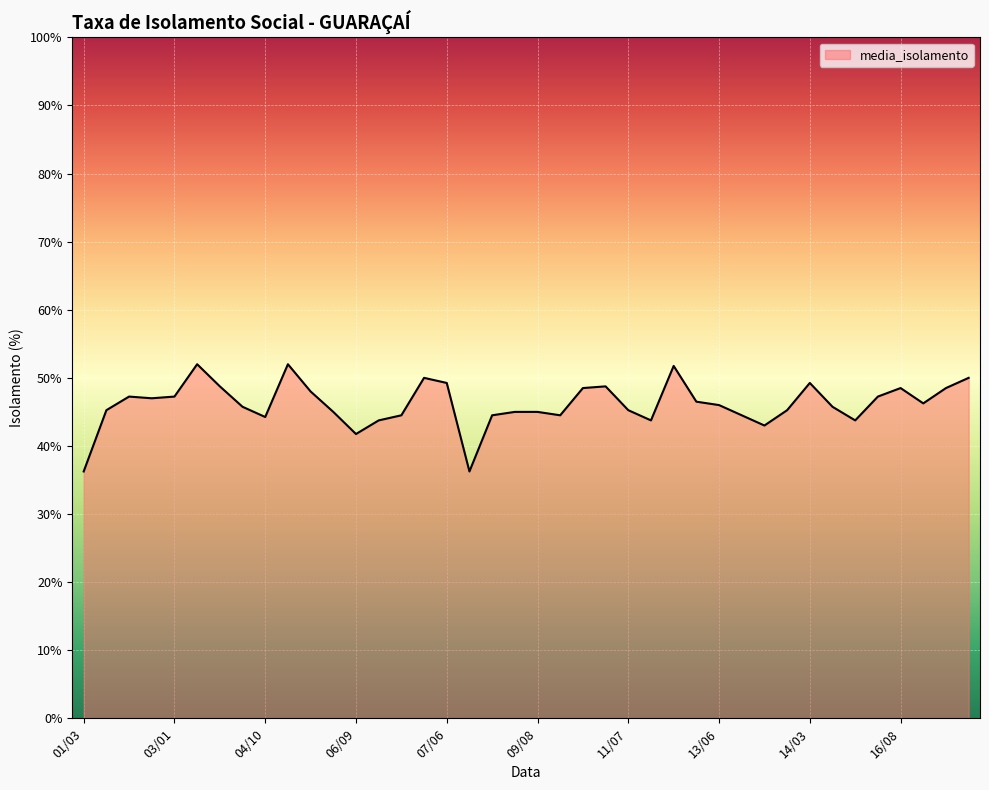

What is the average value?

46.1